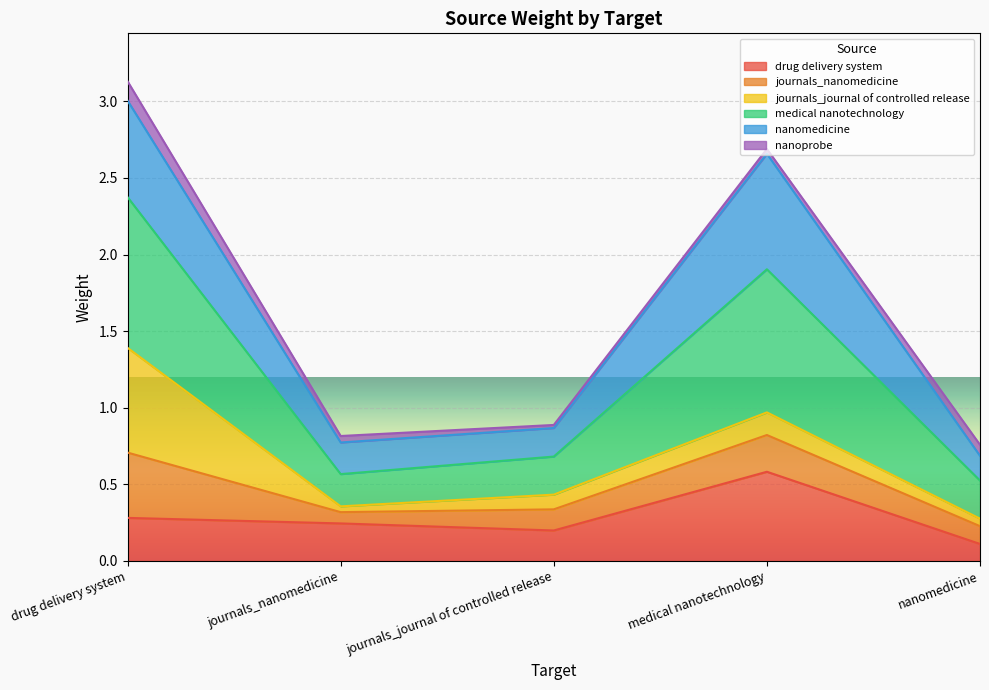

Rank the series at drug delivery system from highest to lowest value.

medical nanotechnology, nanomedicine, drug delivery system